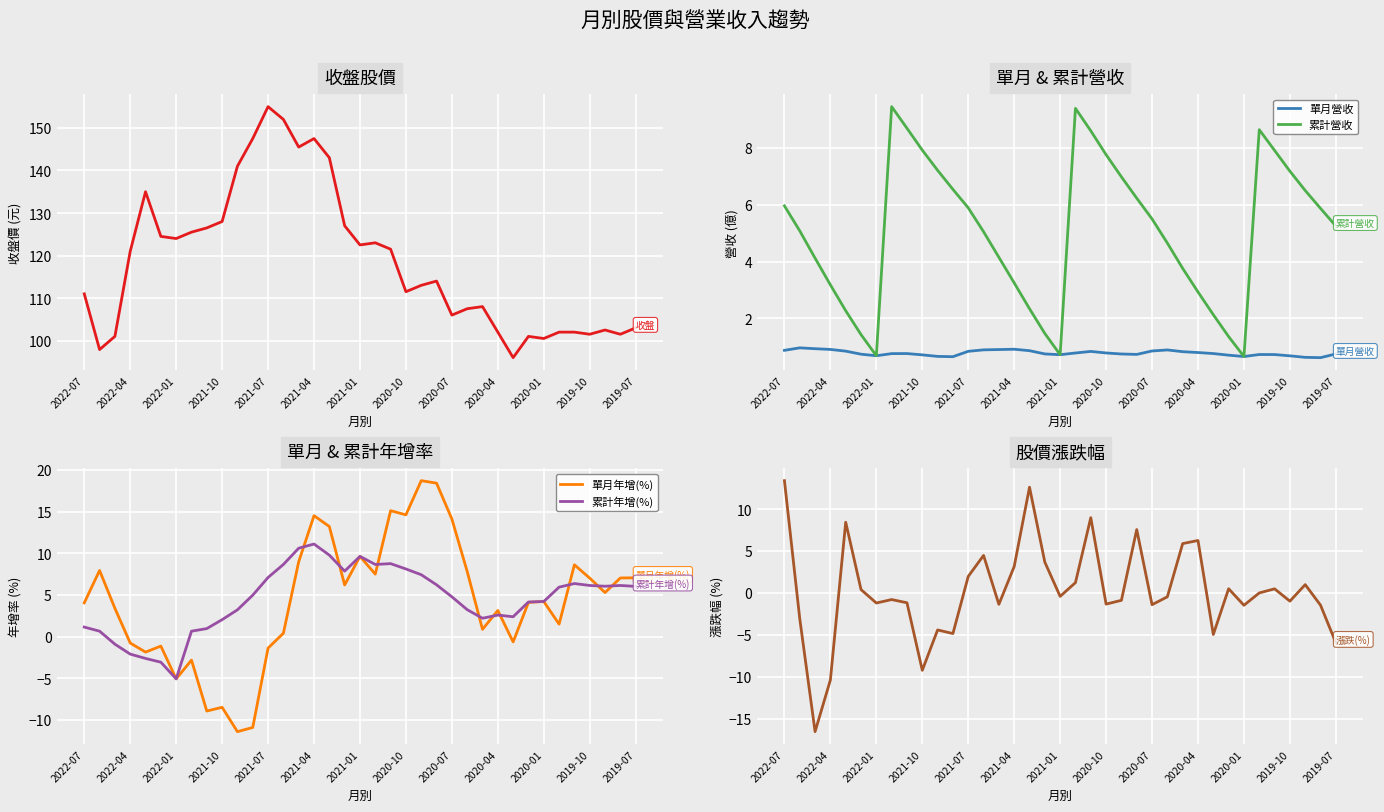

True or false: 累計年增(%) has a value of 5.6 at 2020-01.

False